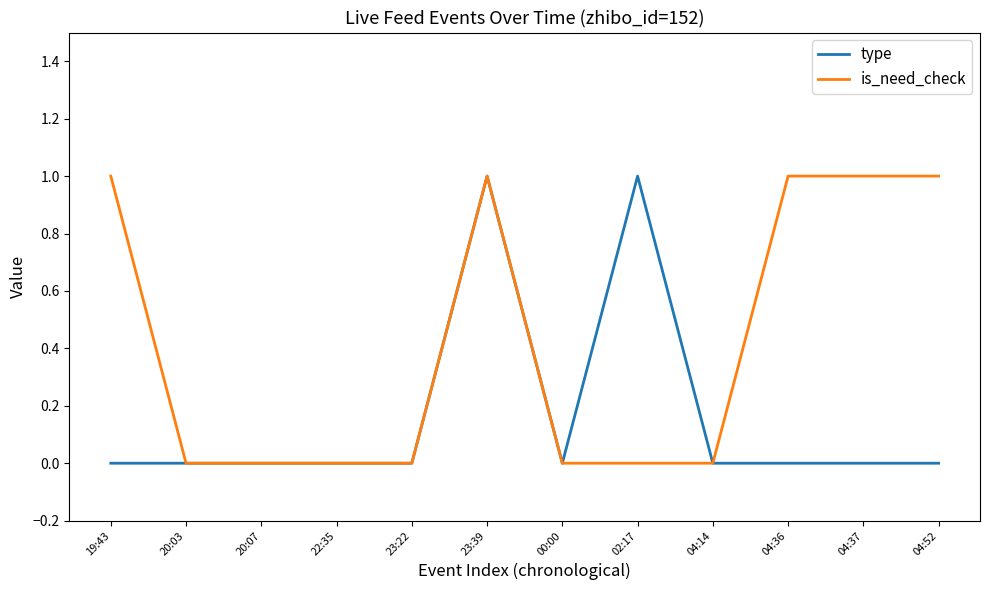

Count the number of data series in this chart.

2